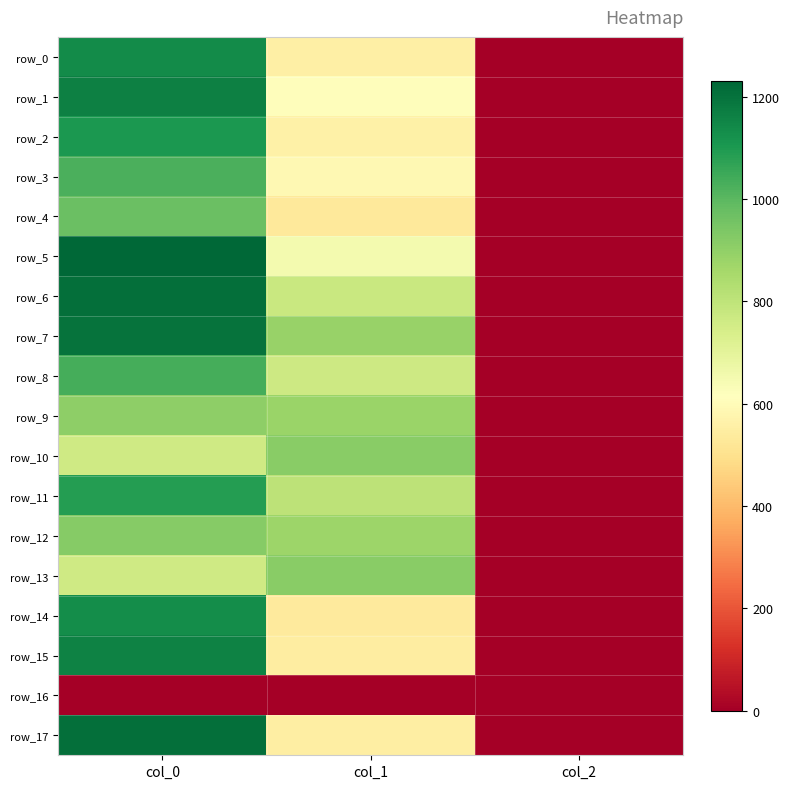

Reading left to right, extract all data points from this chart.

row_0: col_0=1136.7	col_1=553.5	col_2=2.0
row_1: col_0=1163.3	col_1=607.5	col_2=2.0
row_2: col_0=1103.3	col_1=560.2	col_2=2.0
row_3: col_0=1026.7	col_1=587.2	col_2=2.0
row_4: col_0=973.3	col_1=529.9	col_2=2.0
row_5: col_0=1230.0	col_1=651.4	col_2=2.0
row_6: col_0=1210.0	col_1=776.2	col_2=2.0
row_7: col_0=1196.7	col_1=884.2	col_2=2.0
row_8: col_0=1036.7	col_1=766.1	col_2=2.0
row_9: col_0=906.7	col_1=880.9	col_2=2.0
row_10: col_0=760.0	col_1=914.6	col_2=2.0
row_11: col_0=1086.7	col_1=806.6	col_2=2.0
row_12: col_0=920.0	col_1=877.5	col_2=2.0
row_13: col_0=760.0	col_1=914.6	col_2=2.0
row_14: col_0=1133.3	col_1=536.6	col_2=2.0
row_15: col_0=1160.0	col_1=546.8	col_2=2.0
row_16: col_0=0.0	col_1=0.0	col_2=0.0
row_17: col_0=1206.7	col_1=550.1	col_2=2.0